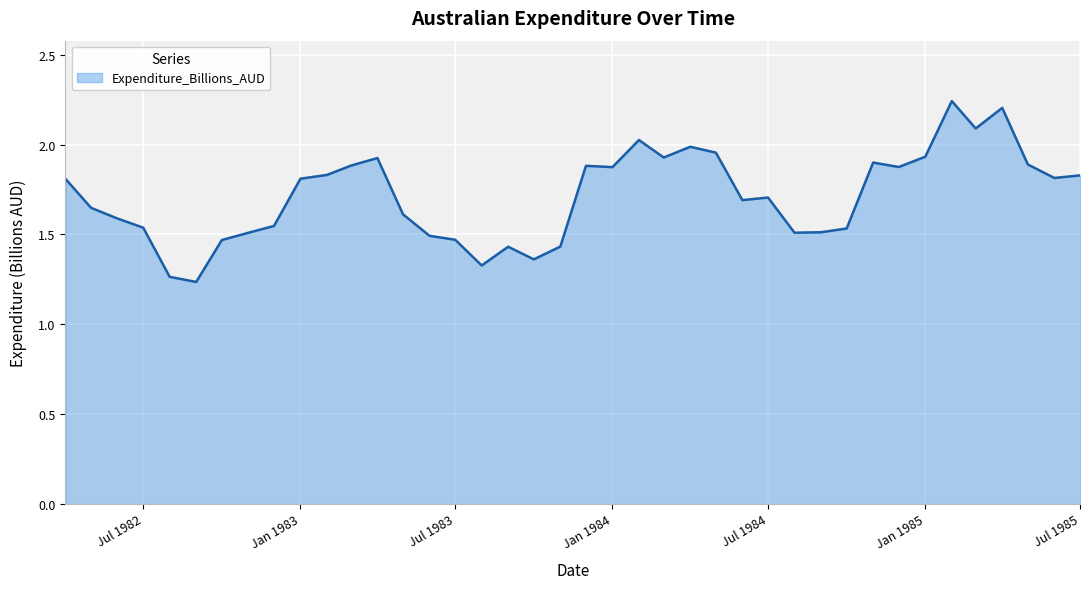

What is the difference between the maximum and minimum values?

1.0